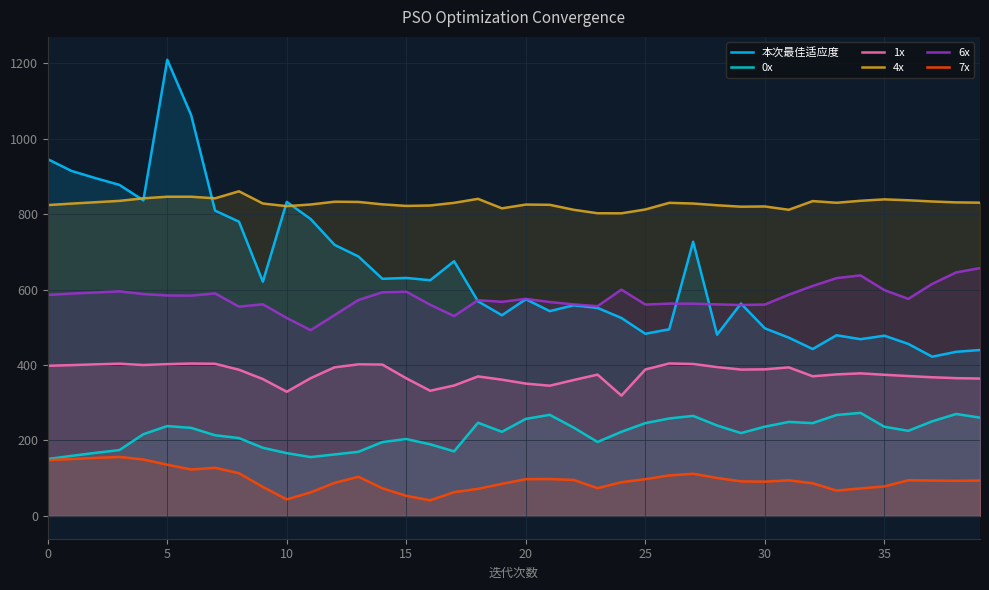

Rank the series by their maximum value, from highest to lowest.

本次最佳适应度, 4x, 6x, 1x, 0x, 7x